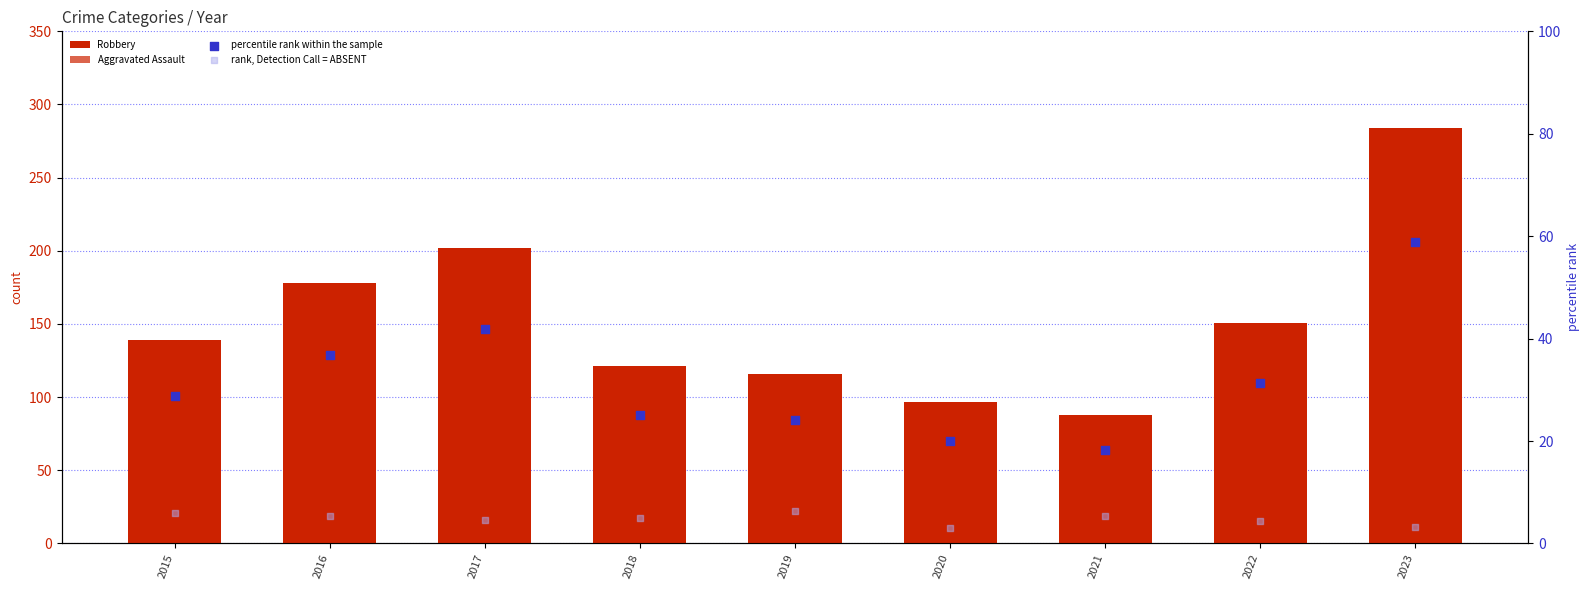

Is the value of percentile rank within the sample at 2016 greater than the value of Aggravated Assault at 2020?

No